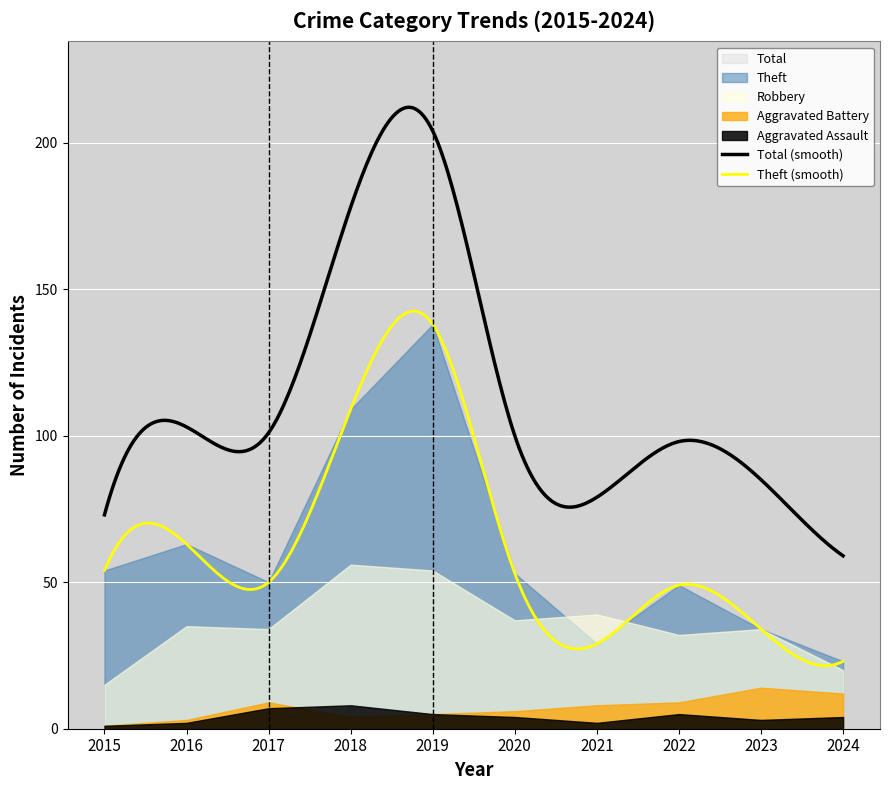

What is the value of the Total point at the 5th from the left?

204